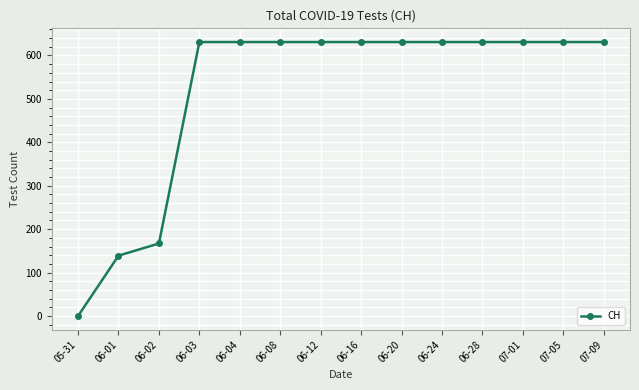

What is the average value?

518